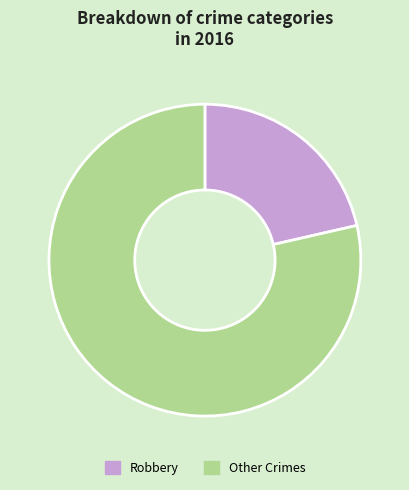

True or false: Robbery accounts for 21% of the total.

True